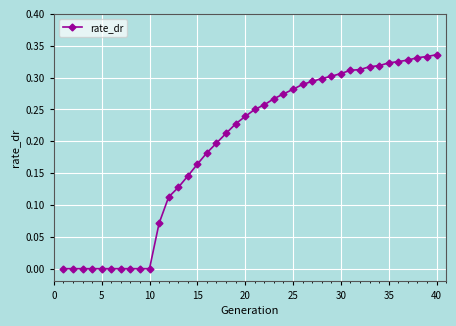

How many lines are shown in the chart?

1